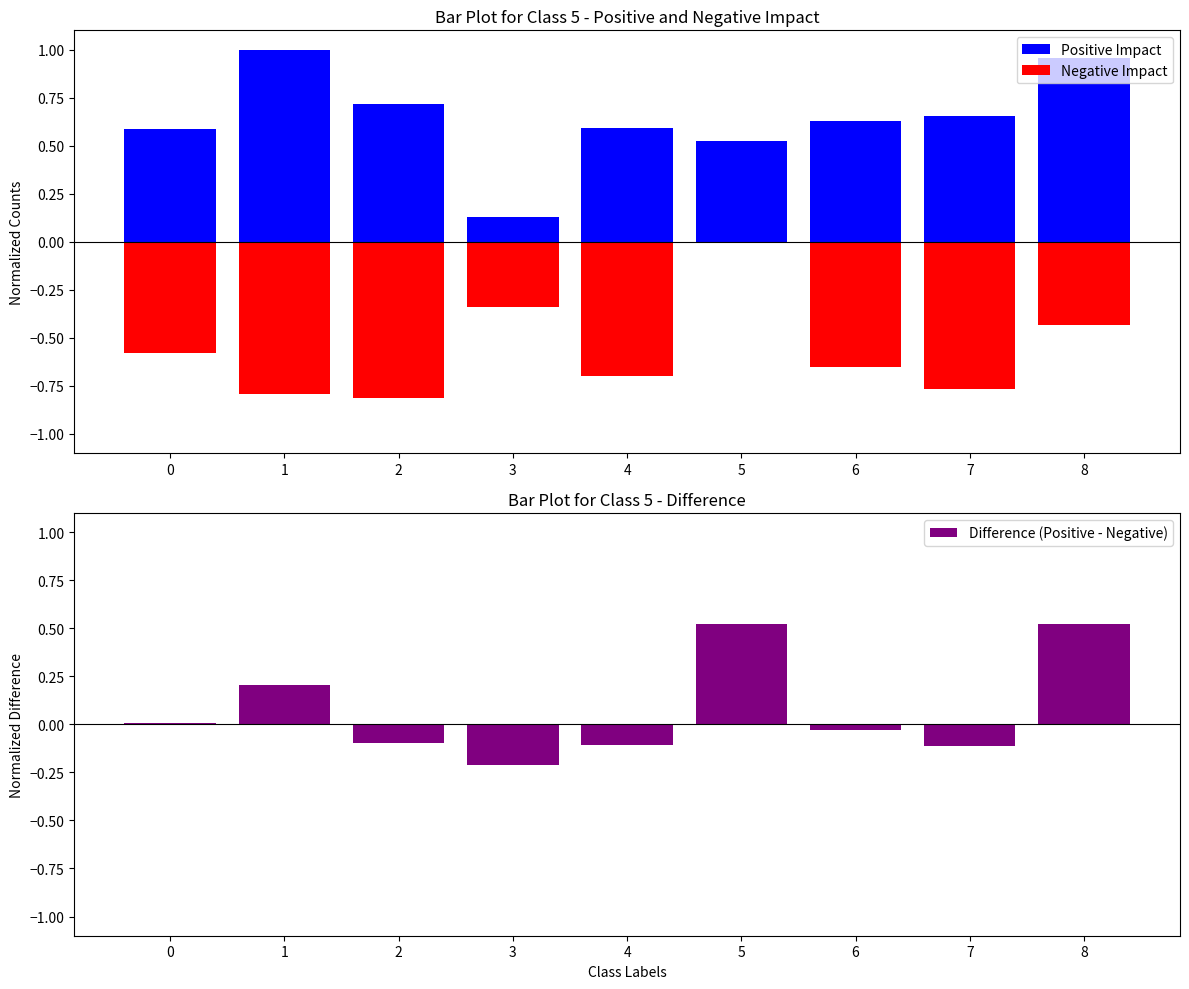

What is the lowest value of the Positive Impact series?

0.1